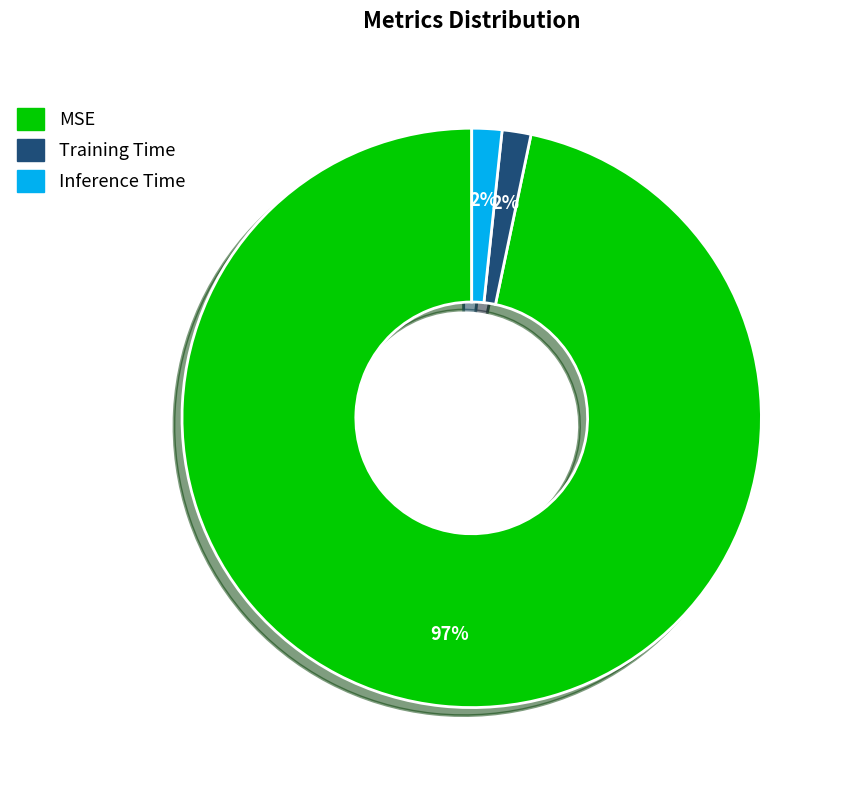

To the nearest percent, what is the average slice percentage?

33%